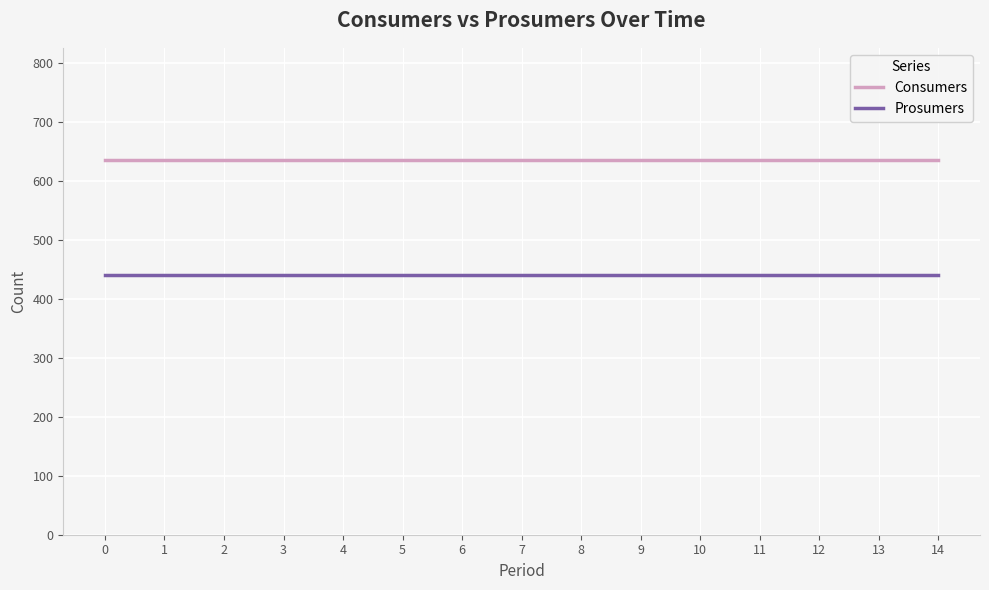

What is the spread (max minus min) of values at 7?

195